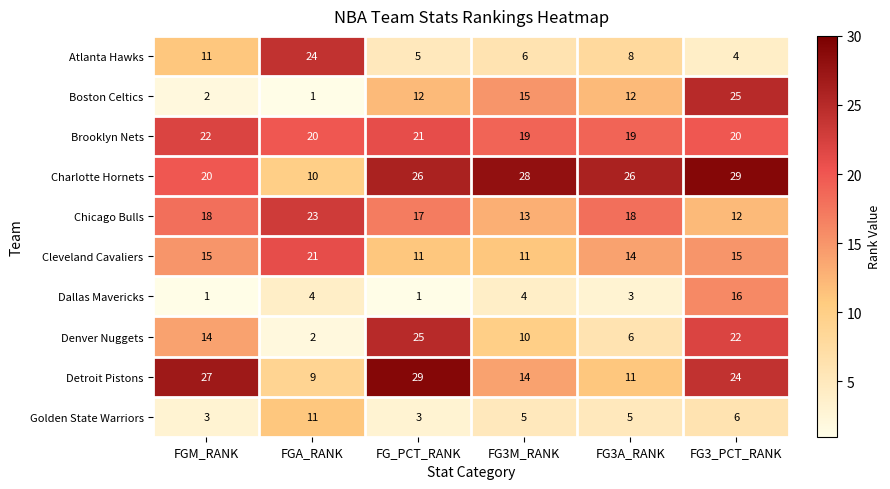

At FG_PCT_RANK, list the series in order from largest to smallest.

Detroit Pistons, Charlotte Hornets, Denver Nuggets, Brooklyn Nets, Chicago Bulls, Boston Celtics, Cleveland Cavaliers, Atlanta Hawks, Golden State Warriors, Dallas Mavericks